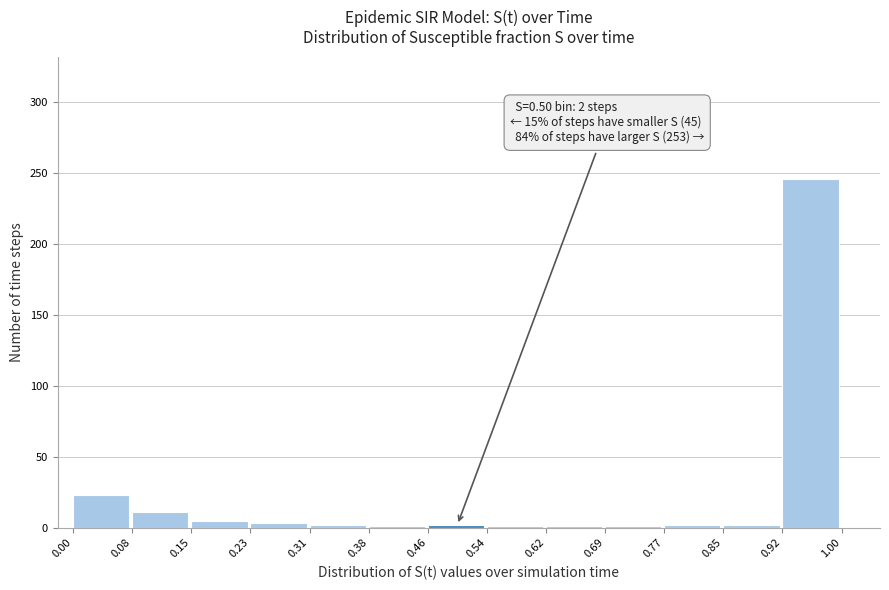

Which range on the x-axis has the tallest bar?

0.92 to 1.00